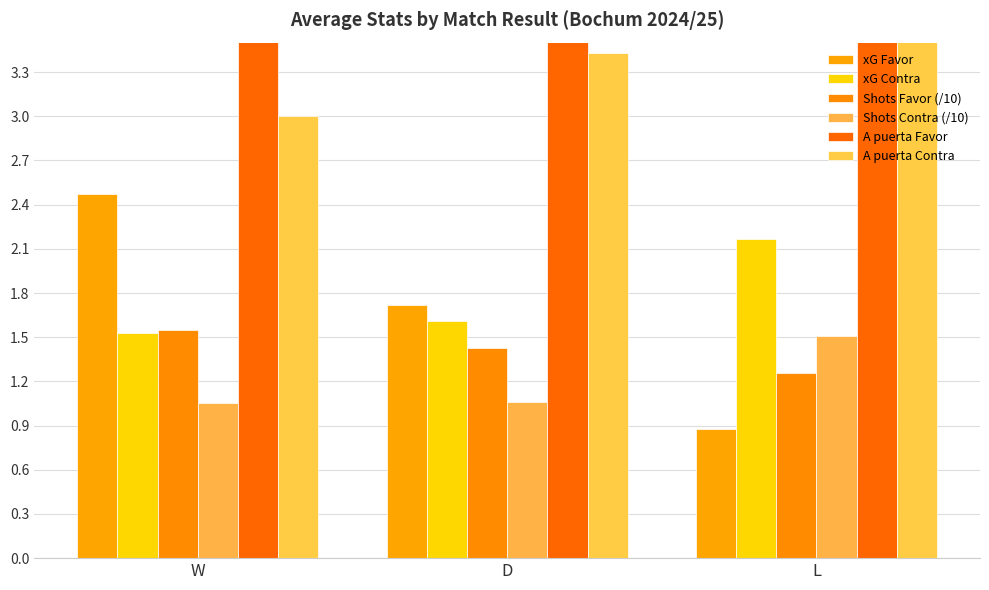

Reading left to right, what are all the values shown in this chart?

xG Favor: 2.5	1.7	0.9
xG Contra: 1.5	1.6	2.2
Shots Favor (/10): 1.6	1.4	1.3
Shots Contra (/10): 1.1	1.1	1.5
A puerta Favor: 6.2	4.1	3.7
A puerta Contra: 3.0	3.4	5.8